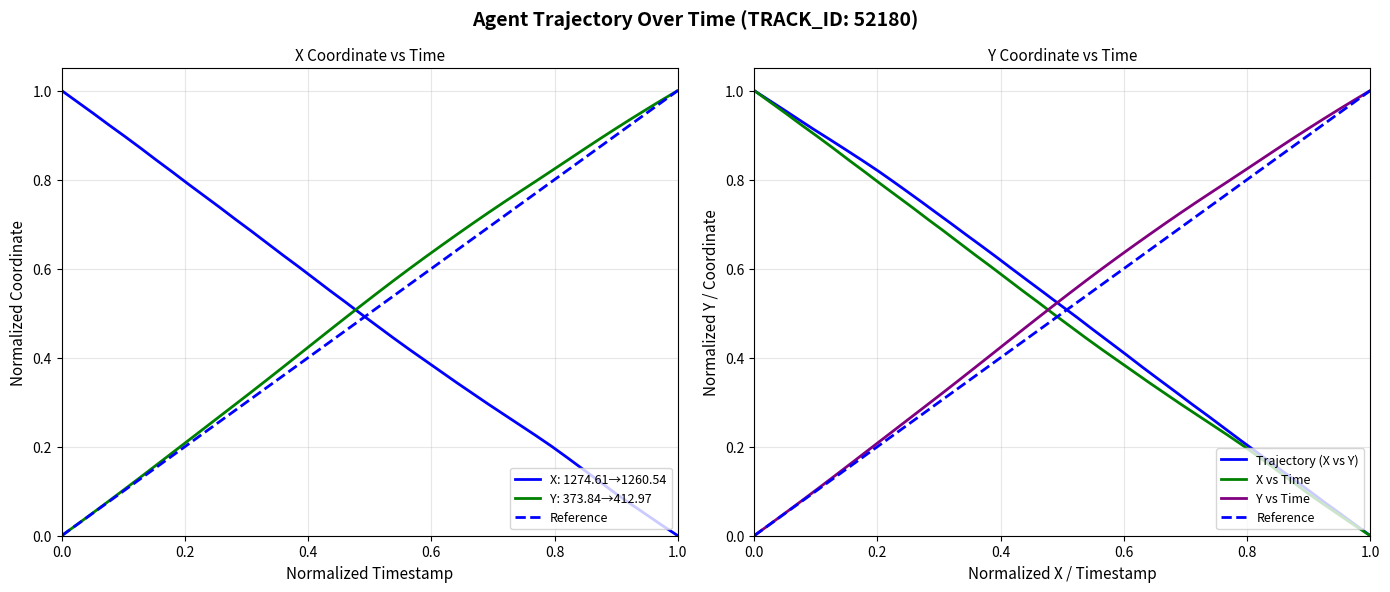

Which series has the largest range (max minus min)?

X